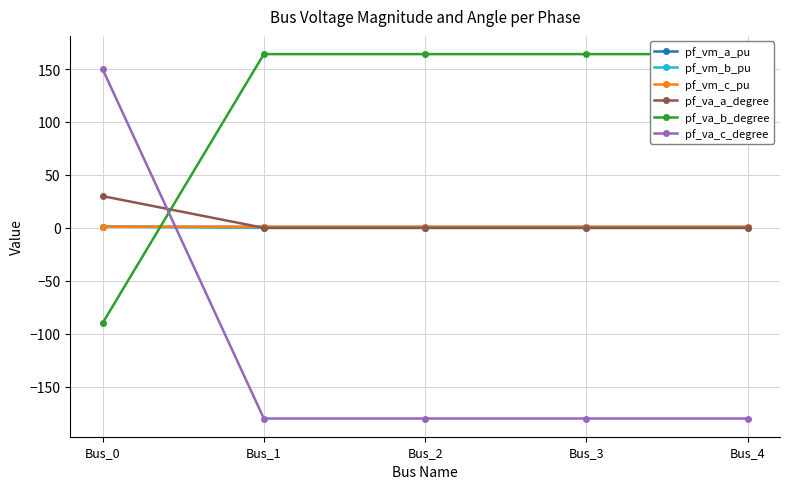

Is it true that pf_va_a_degree equals 17.9 at Bus_0?

False